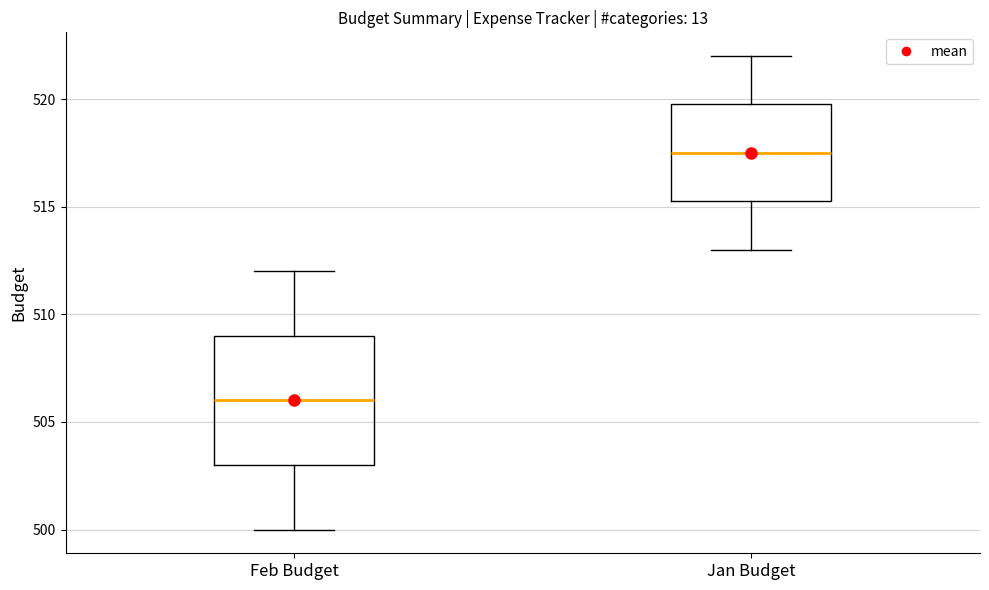

Where does the lower whisker of the box for Jan Budget end on the y-axis? The values are not printed on the chart, so give them approximately, as read against the axis.

513.0